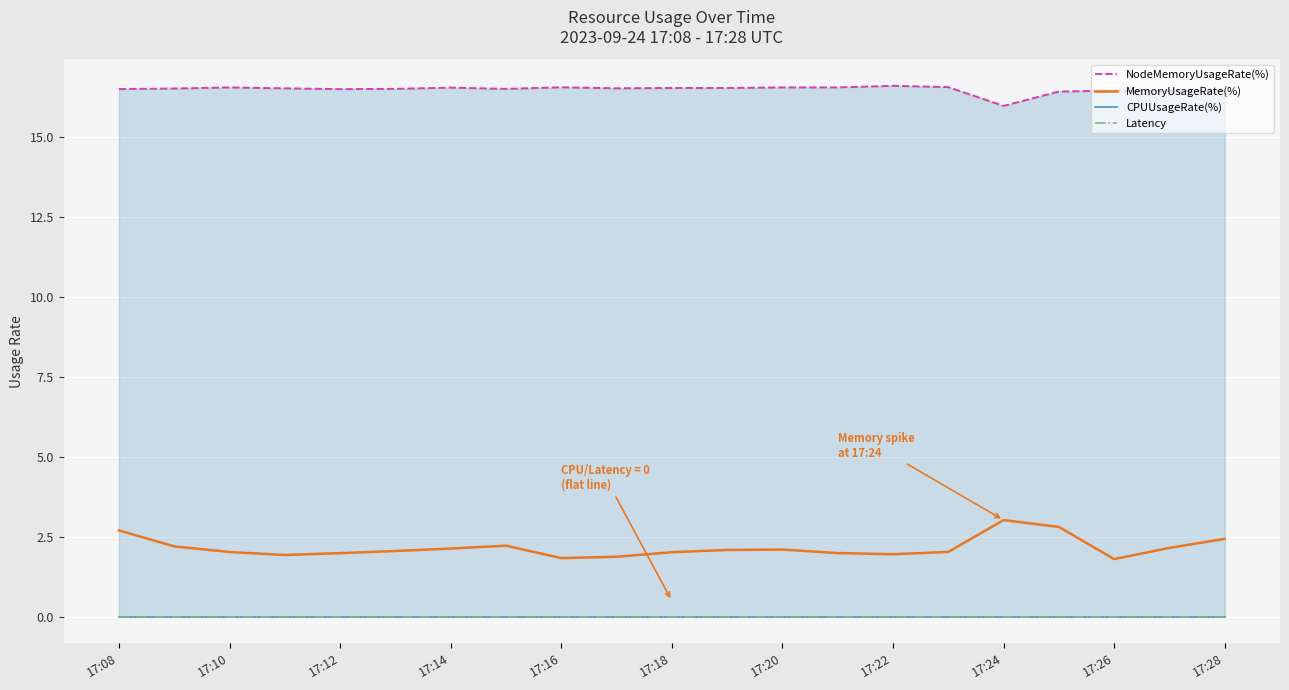

How many interior local valleys does the MemoryUsageRate(%) series have?

4